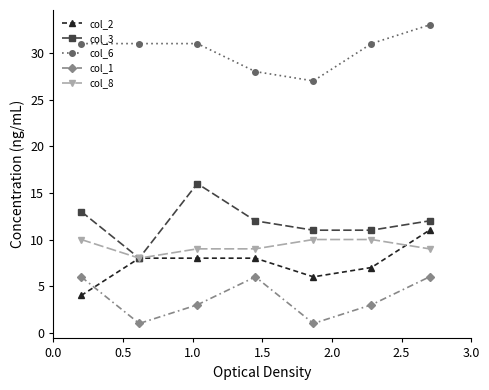

True or false: col_6 has more than 2 interior local peaks.

False